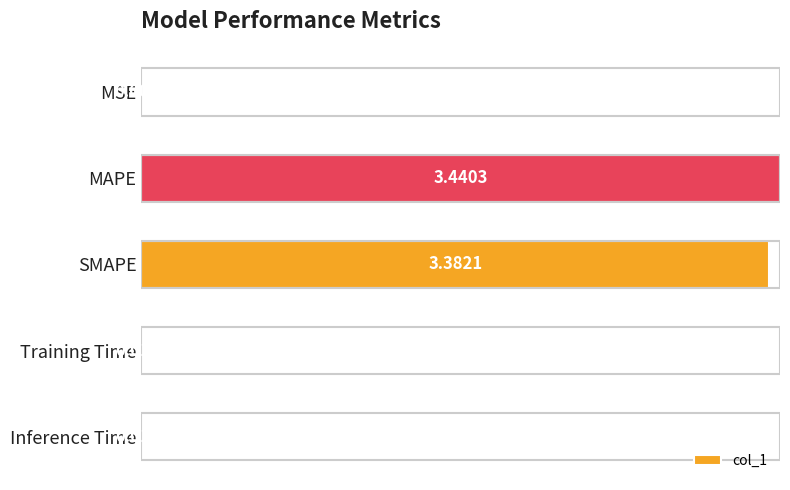

Where is the data nearest to the value 1?

Inference Time